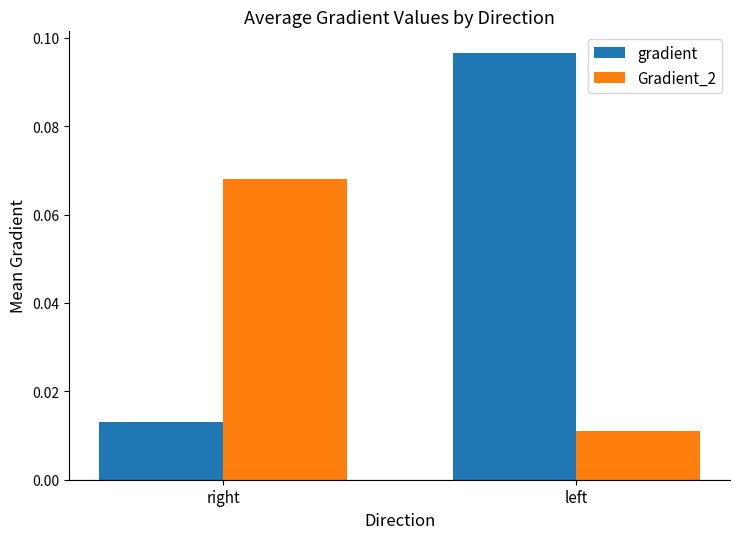

Is it true that Gradient_2 equals 0.0 at right?

False